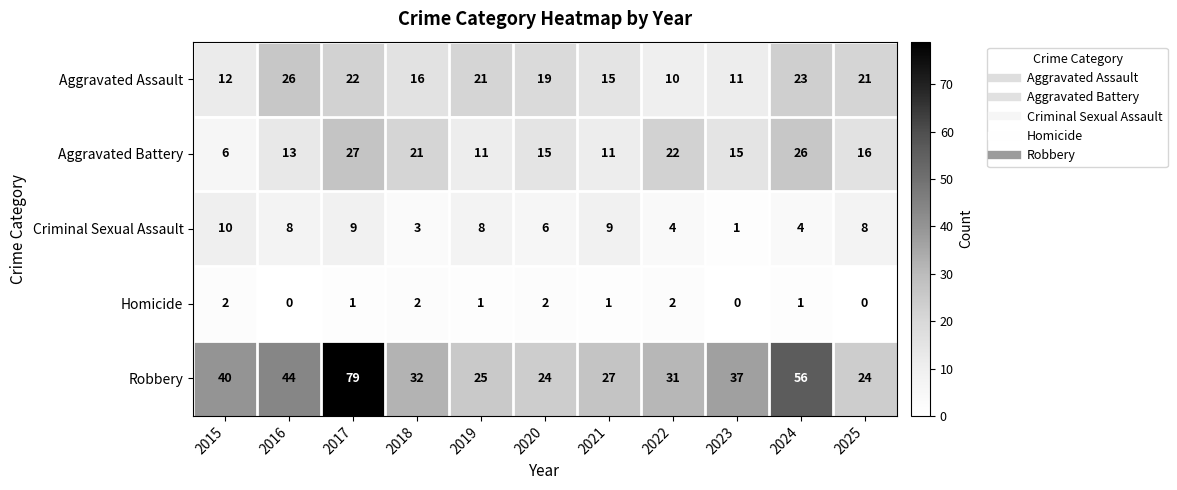

Which label corresponds to the largest value in the chart?

2017